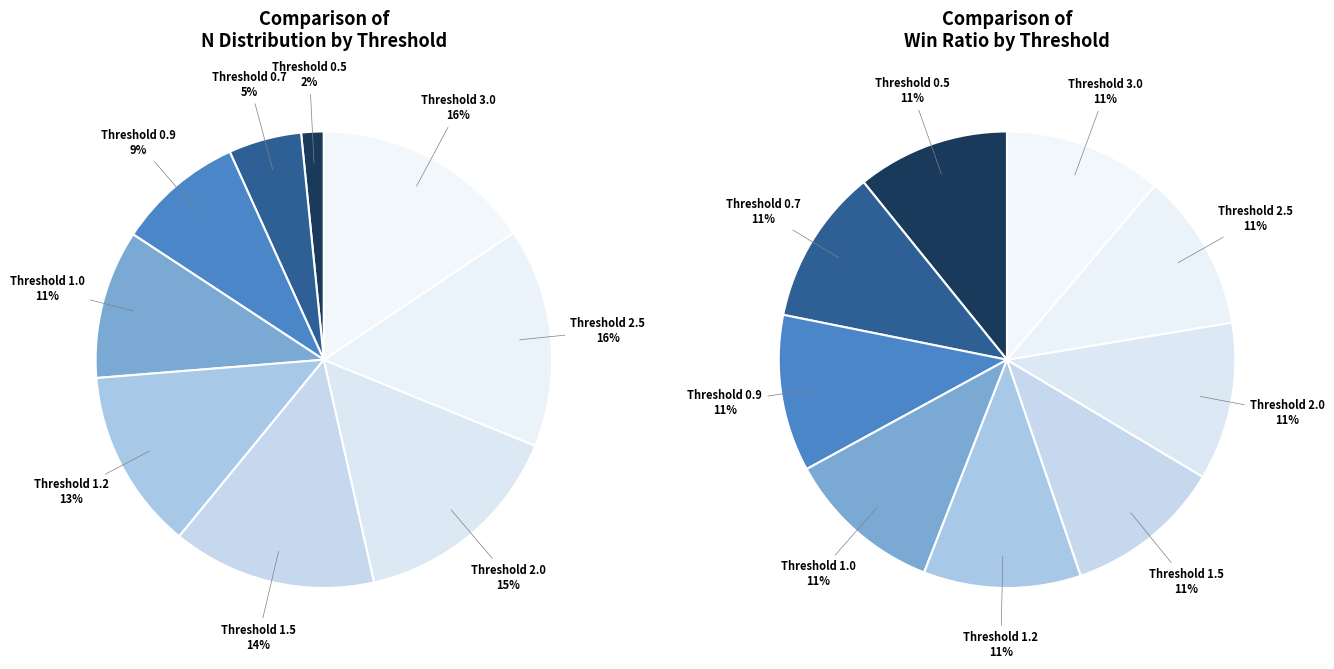

Which category has the smallest portion of the pie?

0.5